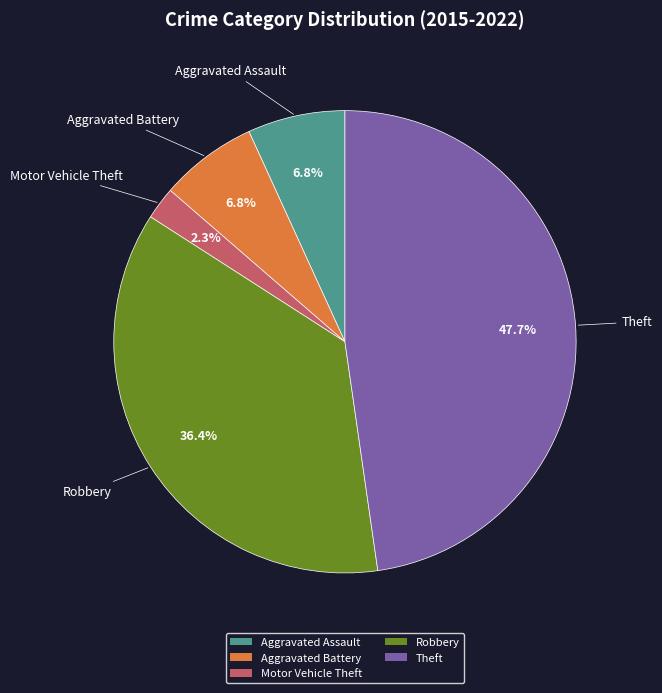

The Motor Vehicle Theft slice represents 14% of the pie. True or false?

False